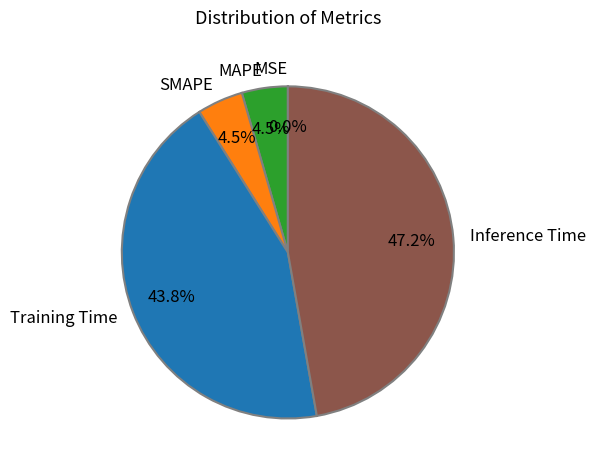

Do Training Time and MAPE together represent more than half of the pie?

No